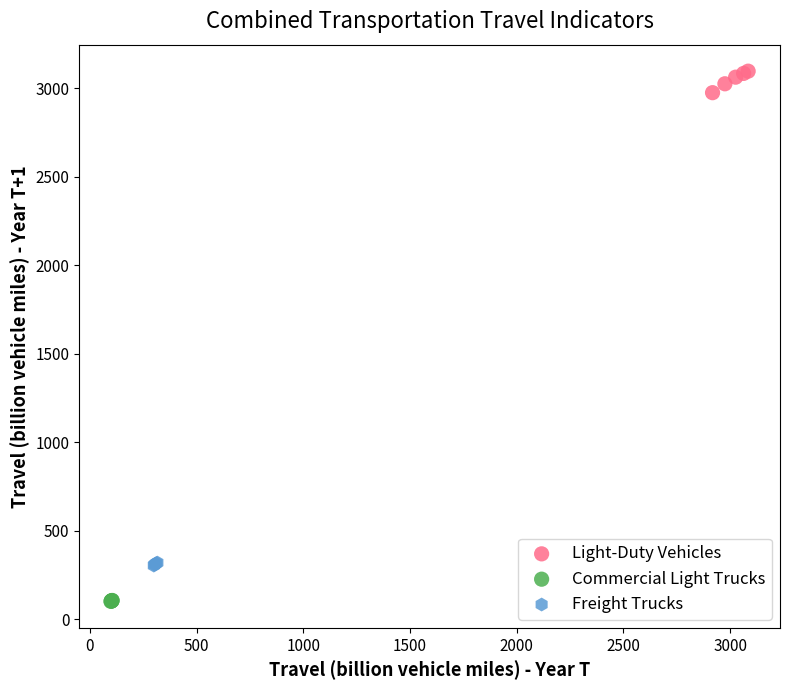

Which series contains the highest Y value?

Light-Duty Vehicles